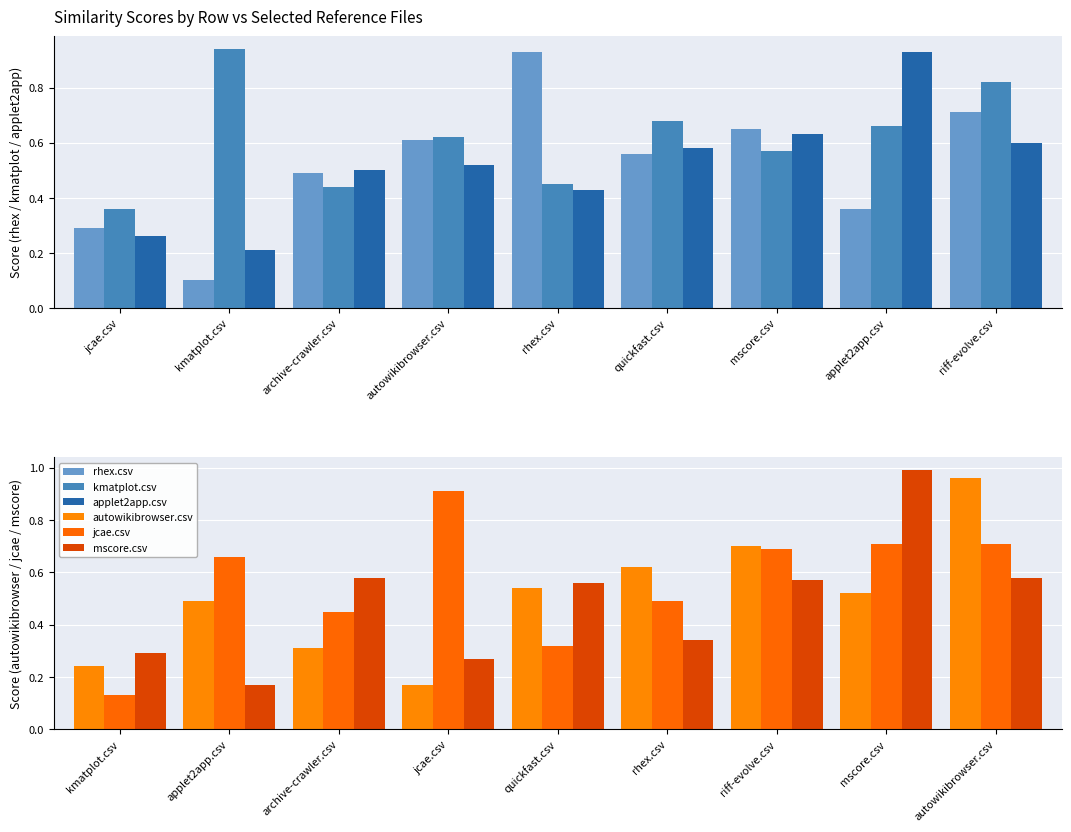

What is the label of the 2nd bar from the right?

applet2app.csv